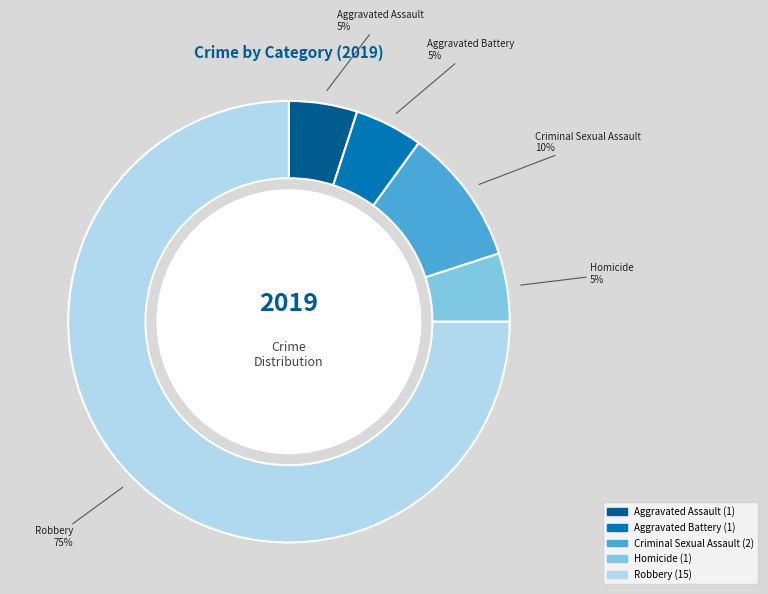

To the nearest percent, what is the combined percentage of Aggravated Assault and Aggravated Battery?

10%